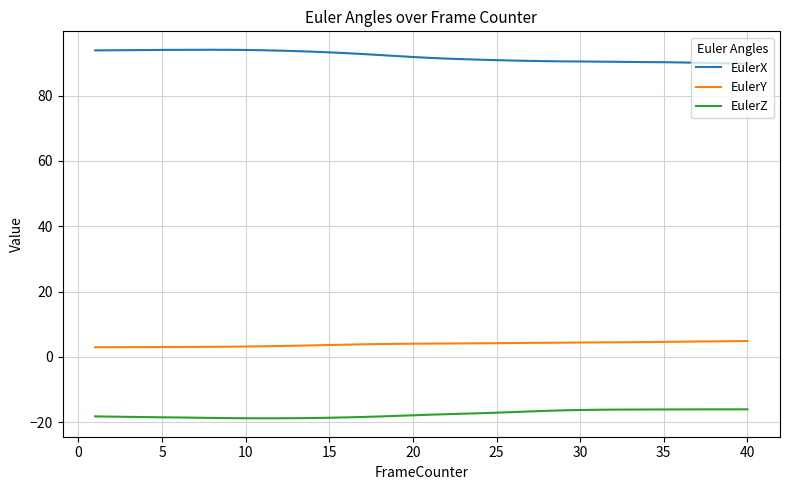

True or false: EulerX and EulerZ cross at least once.

False